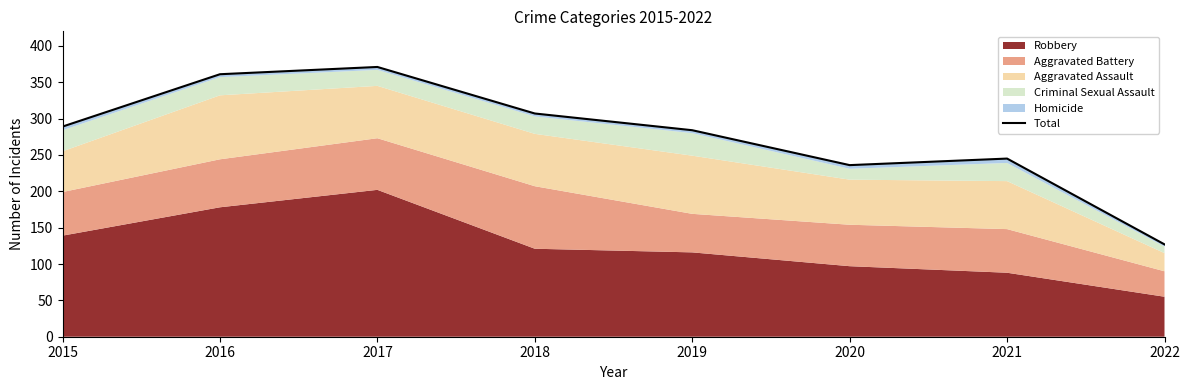

What is the change in value from 2017 to 2020?

-135